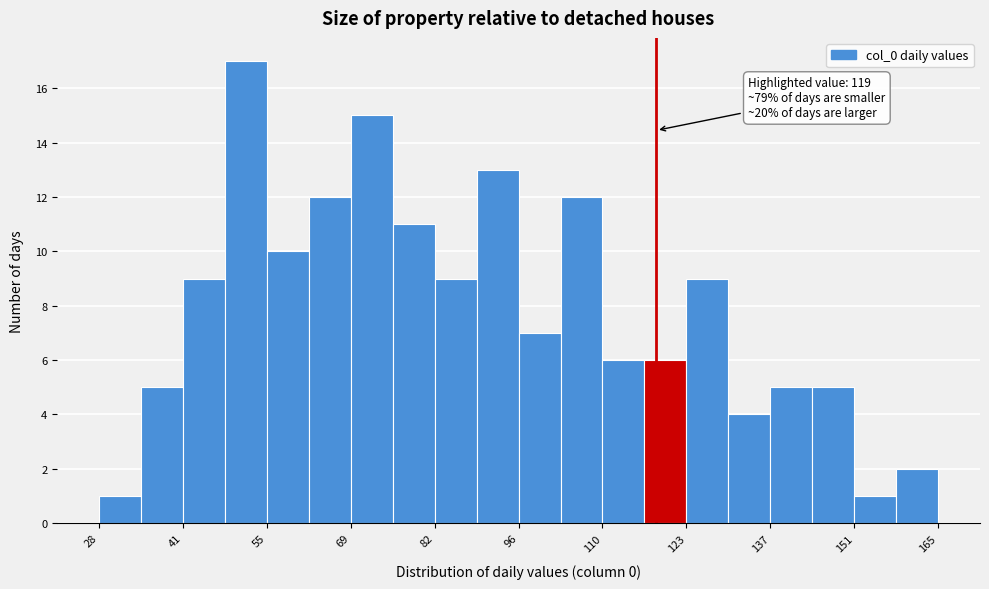

Around what value on the x-axis is the tallest bar? Give the approximate position of its centre, as read against the axis.

52